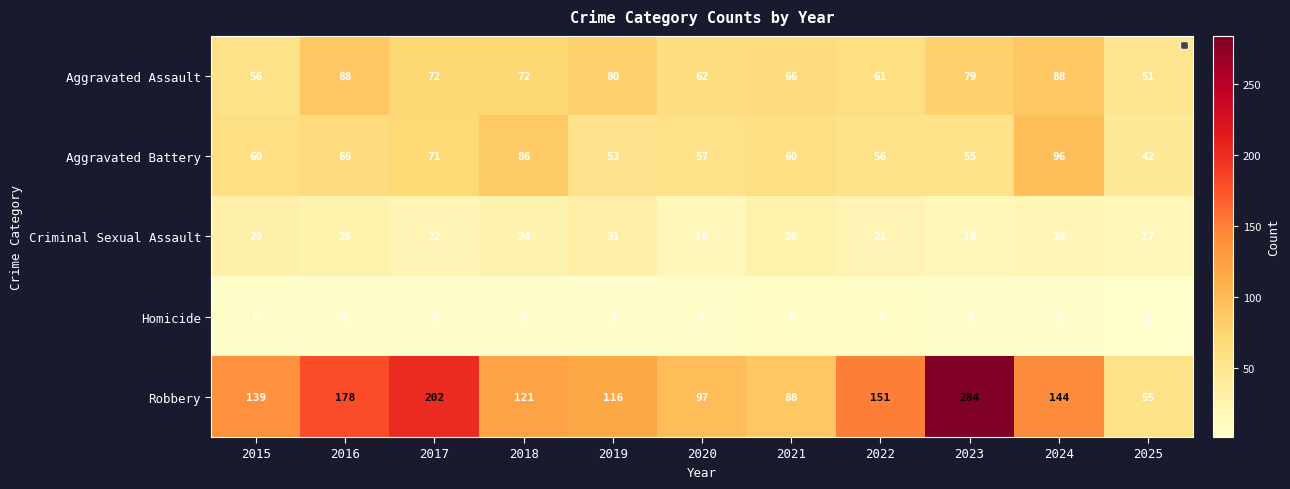

Count the number of categories in the chart.

11